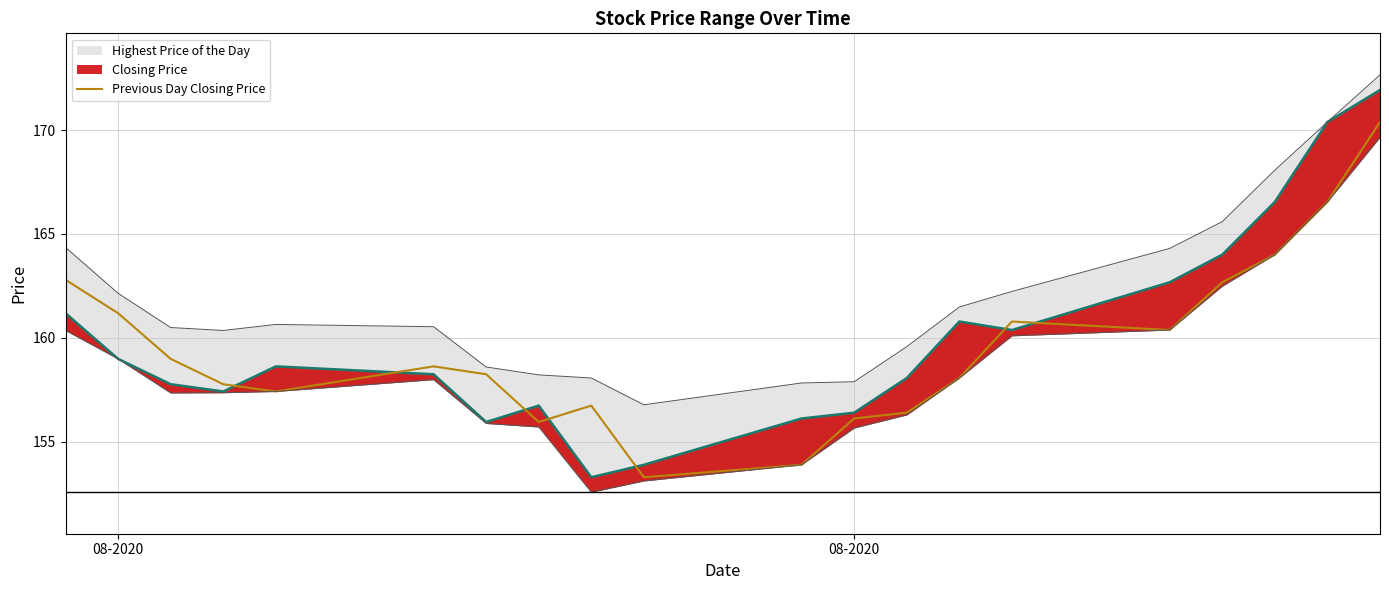

What is the difference between the maximum and second lowest values?

16.5